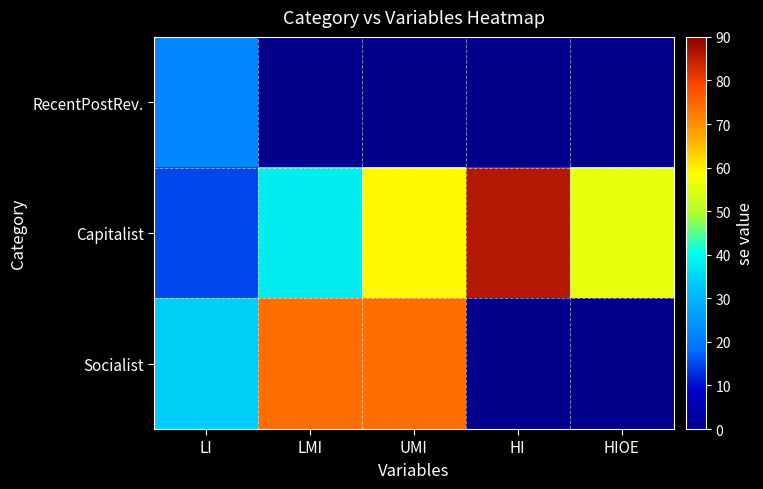

Rank the series at LMI from highest to lowest value.

Socialist, Capitalist, RecentPostRev.